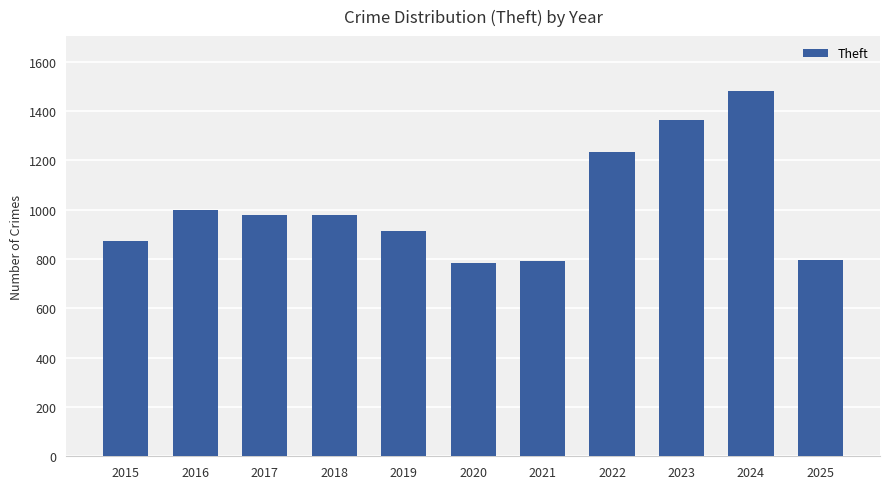

What is the value of the 8th bar from the left?

1235